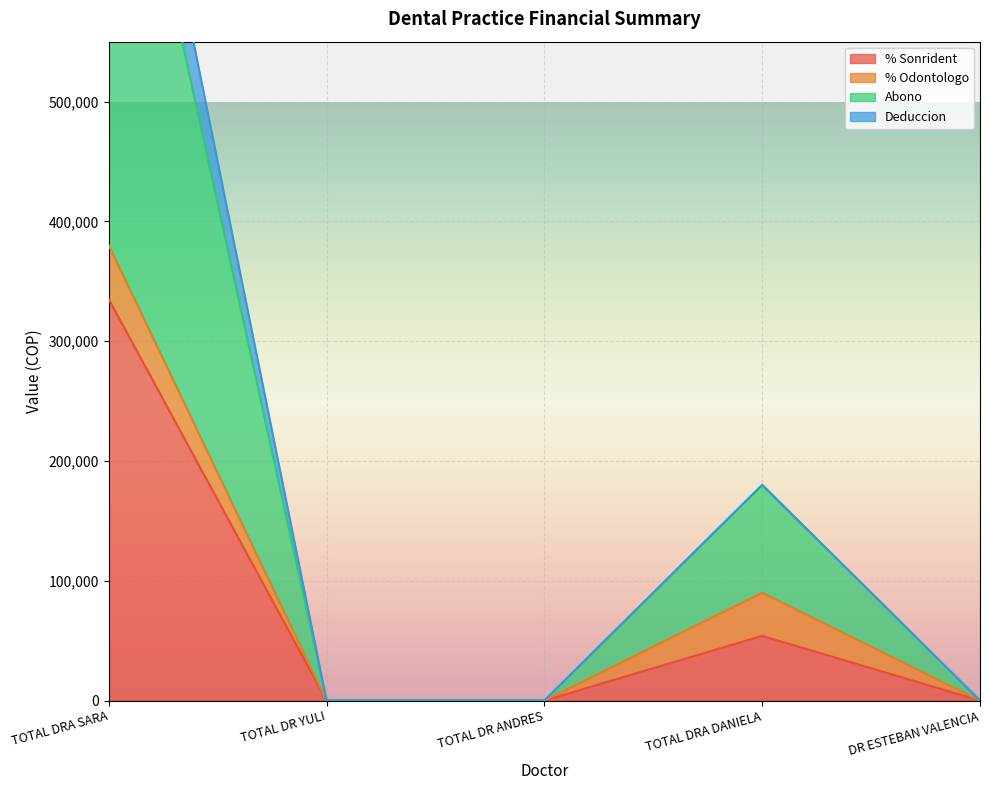

Where is % Sonrident nearest to the value 167500?

TOTAL DRA DANIELA